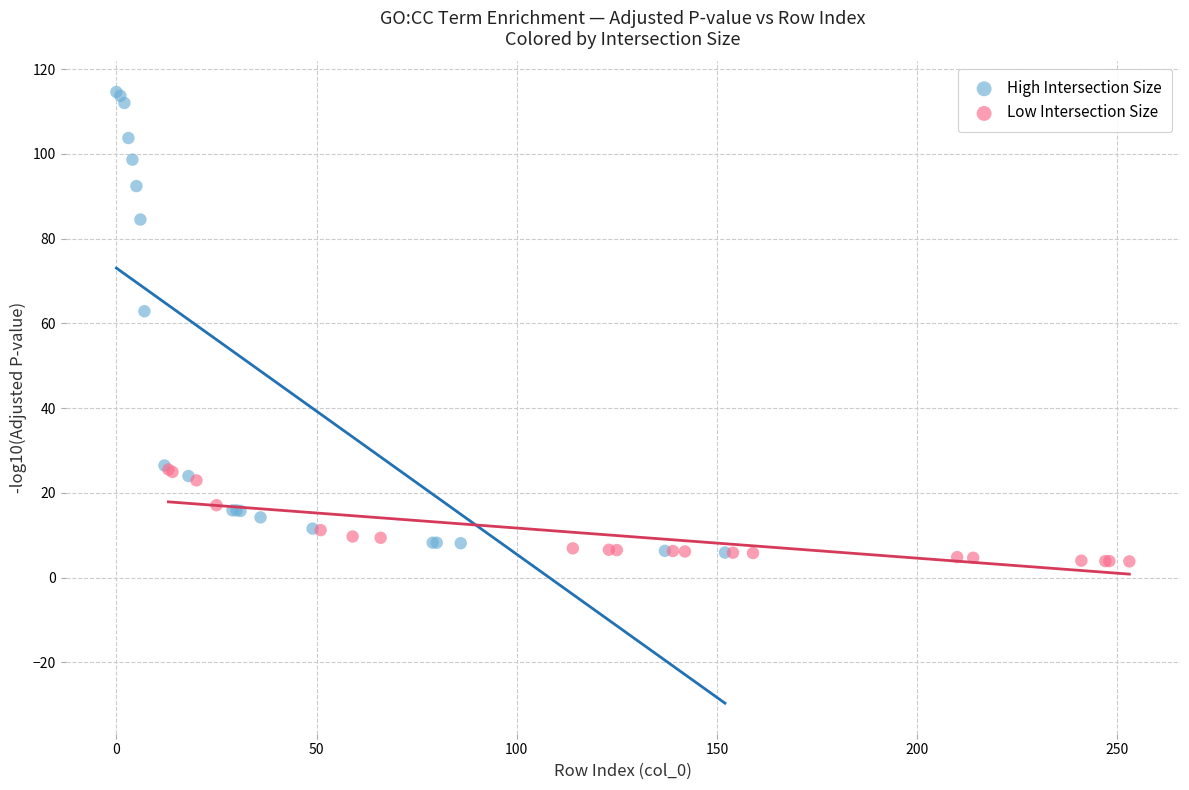

Which series contains the highest Y value?

High Intersection Size